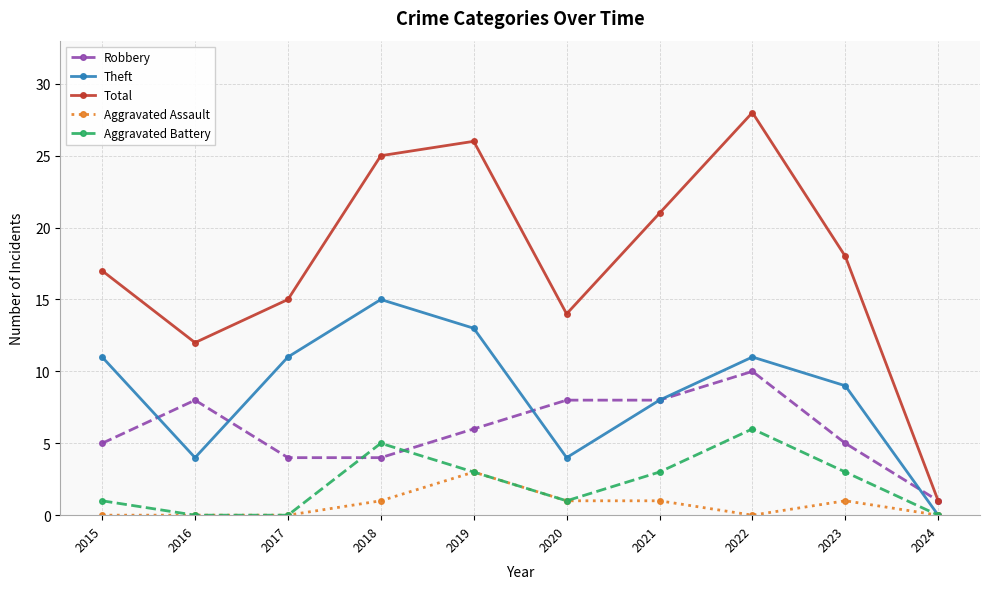

What is the difference between the second highest and second lowest values in the Theft series?

9